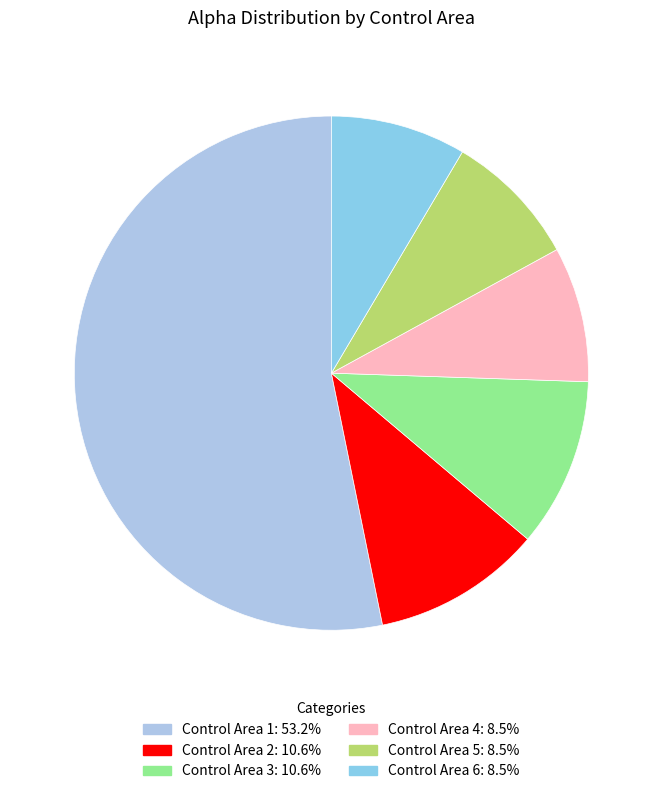

Is there any slice that represents more than half of the pie?

Yes